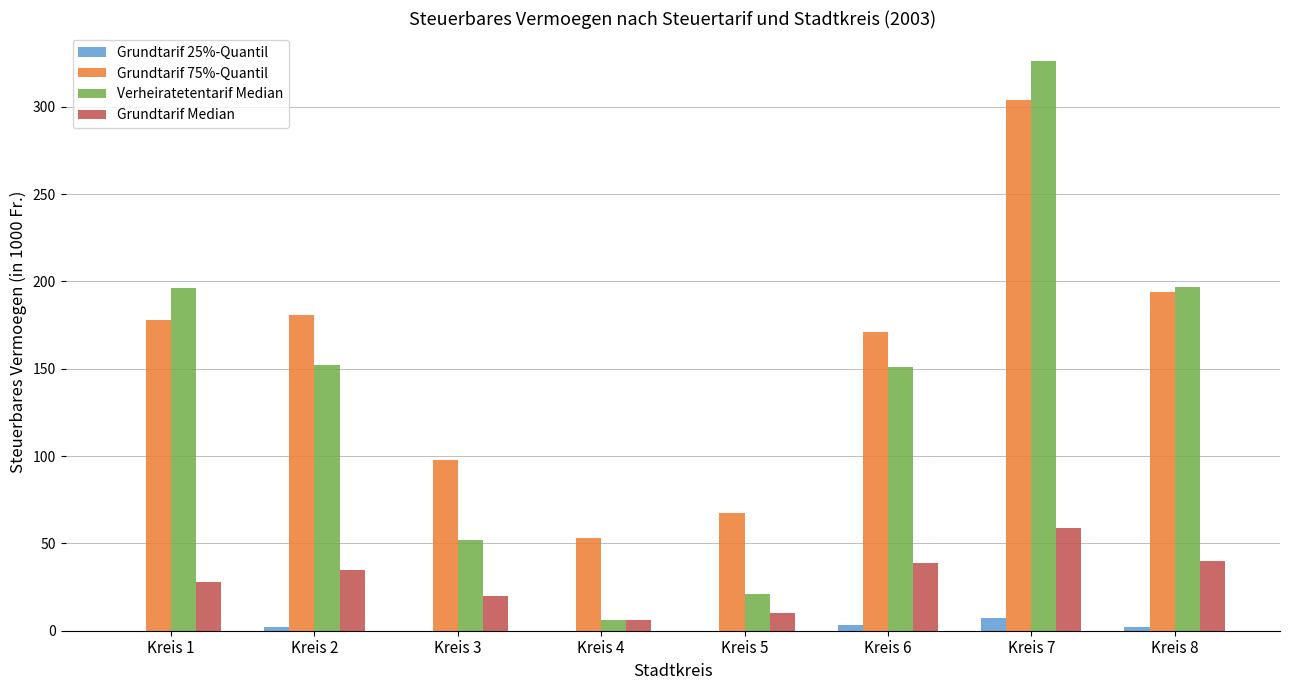

Which series has the largest total across all categories?

Grundtarif 75%-Quantil